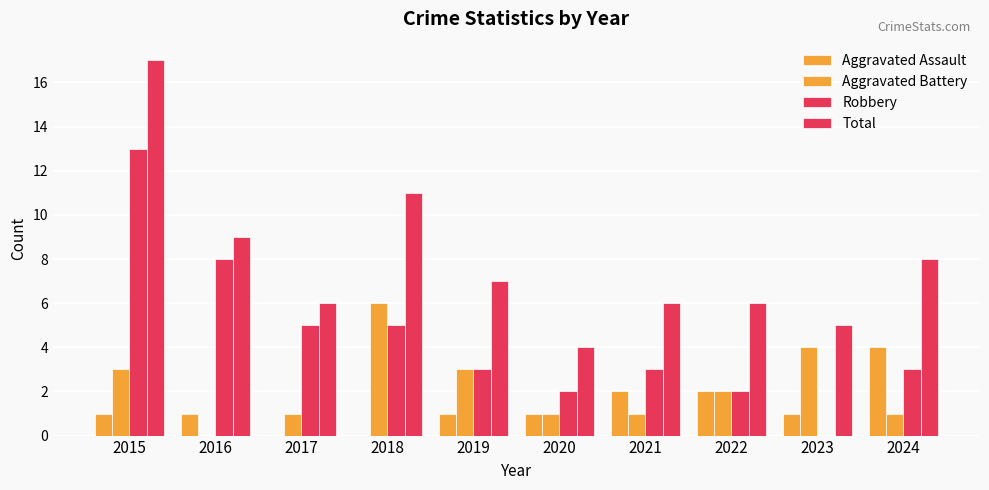

The value of Robbery at 2022 is 1. True or false?

False